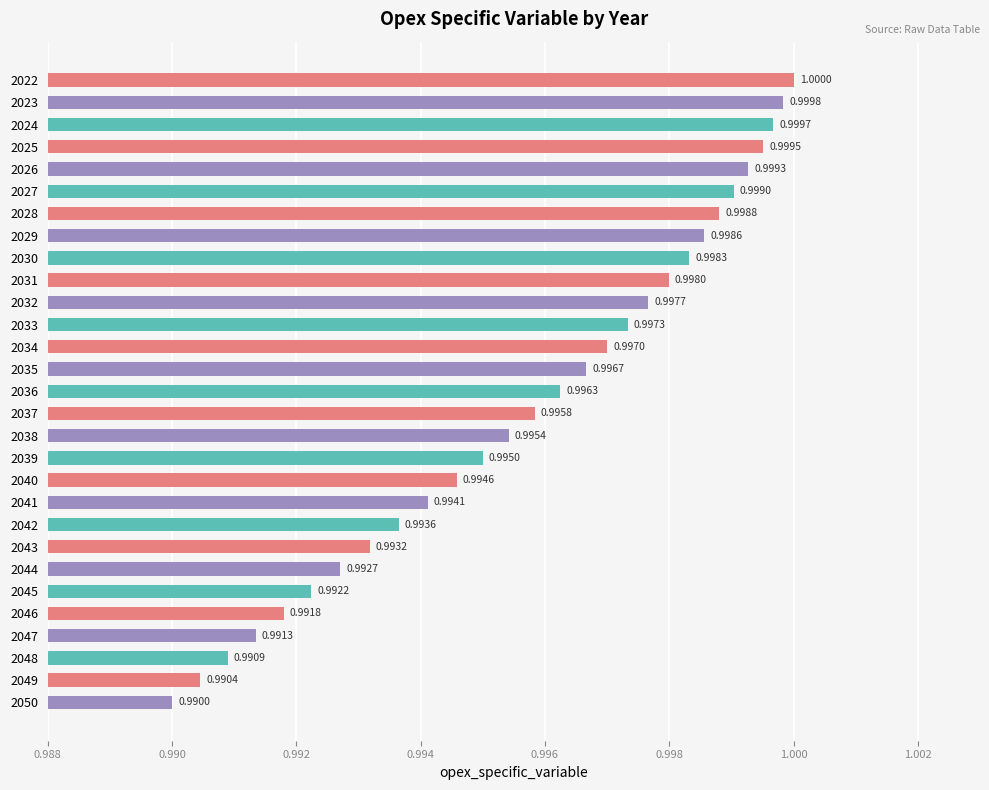

Which category has the highest value across all series?

2022